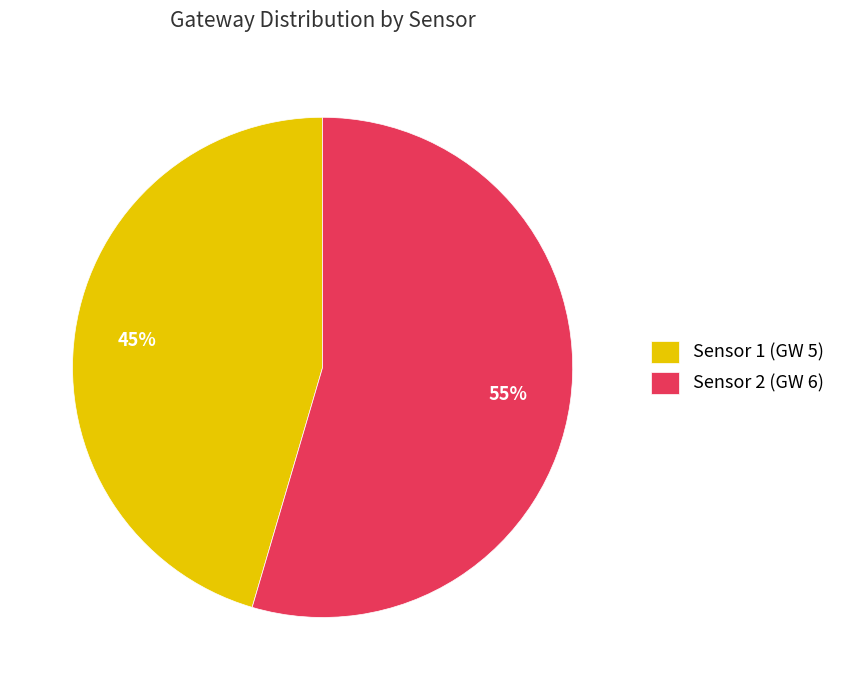

What is the largest slice in the pie chart?

Sensor 2 (GW 6)